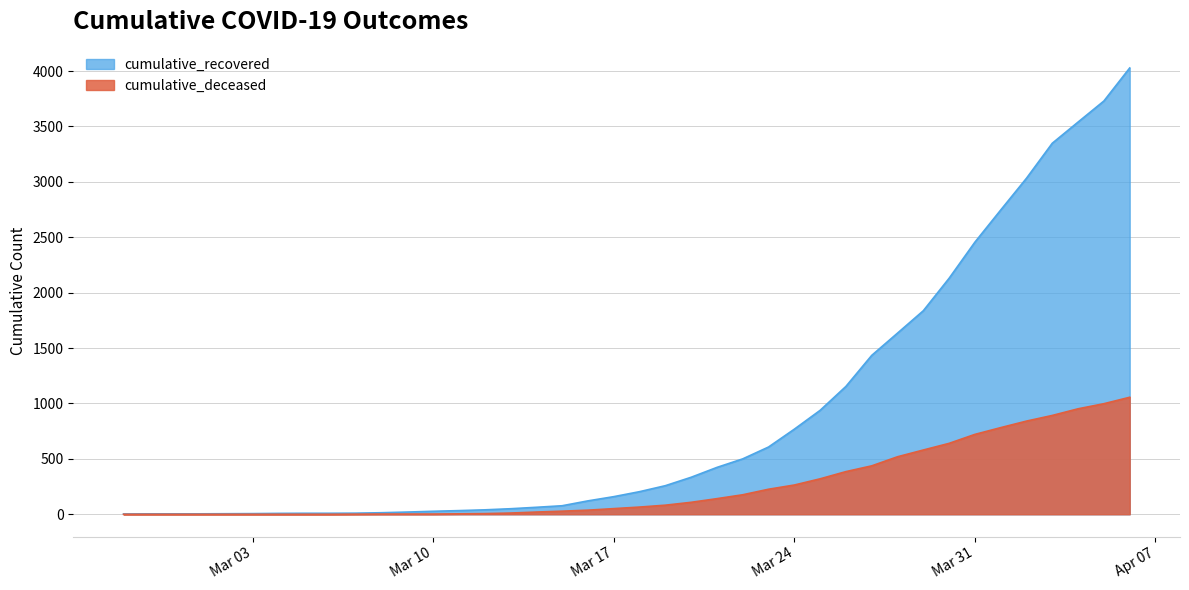

True or false: cumulative_recovered and cumulative_deceased intersect in this chart.

False